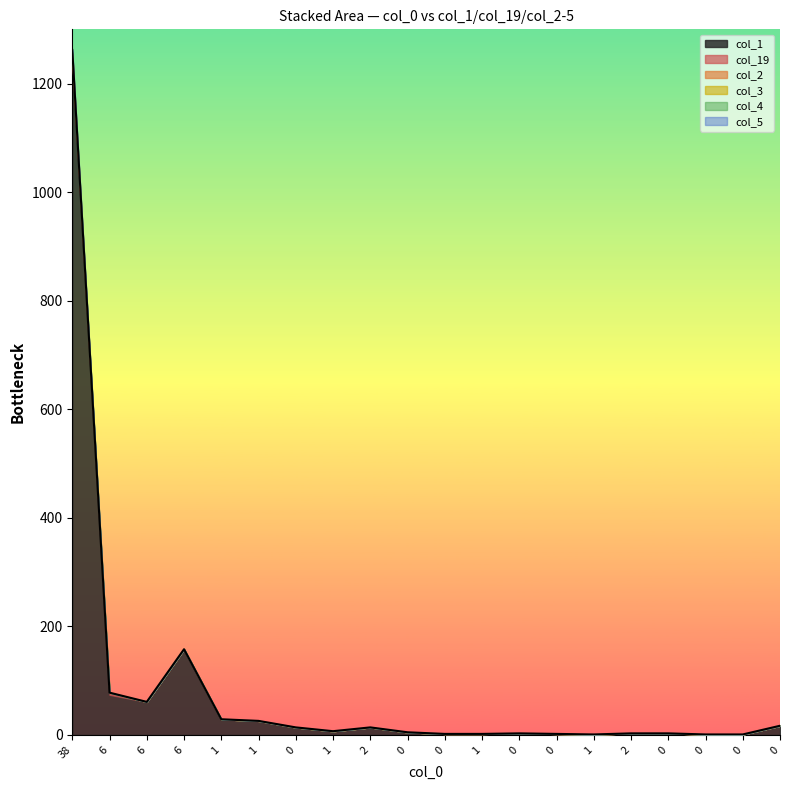

True or false: col_5 has more than 2 interior local peaks.

False